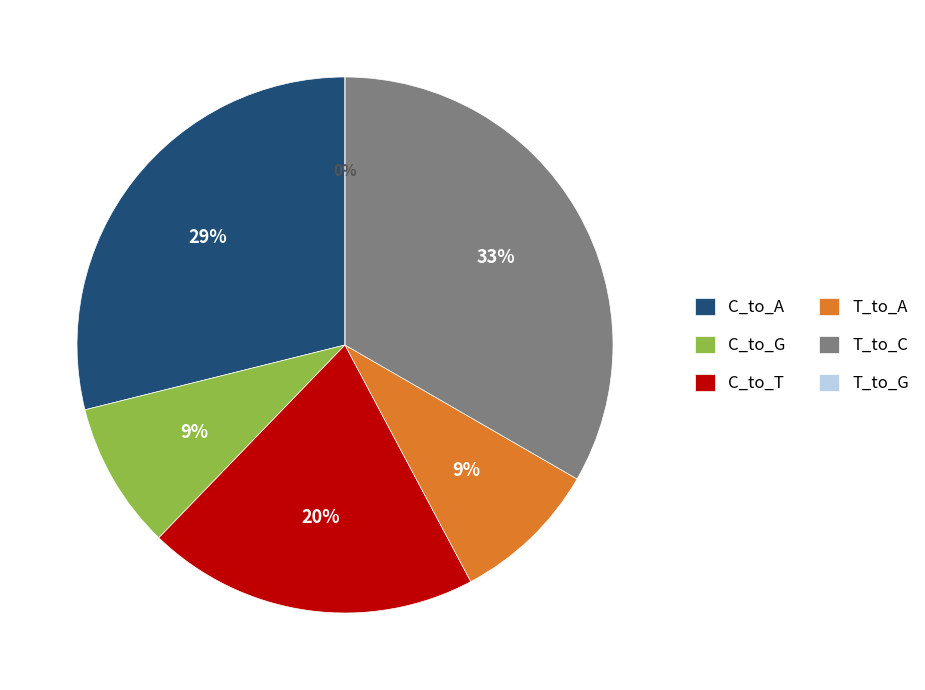

Is there a majority slice in this chart?

No